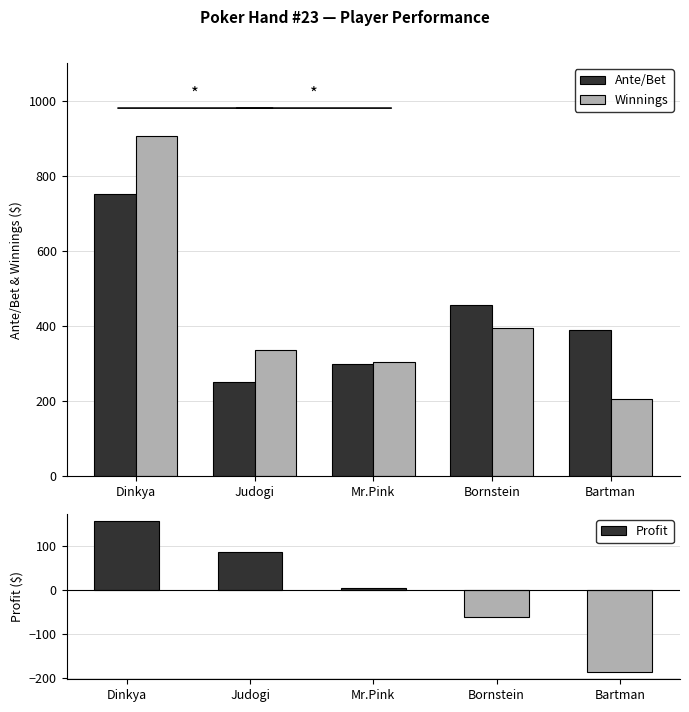

What is the value of the Winnings bar at the 3rd from the left?

305